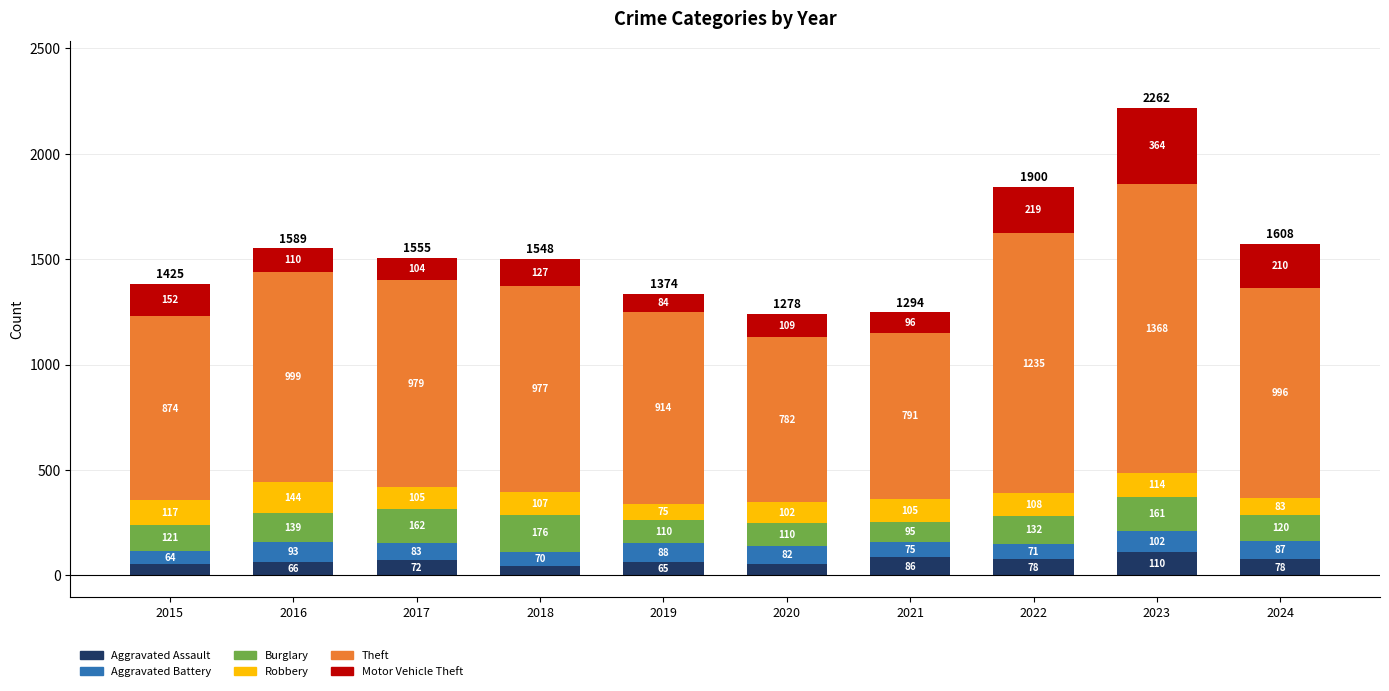

What is the average value of the Aggravated Assault series?

71